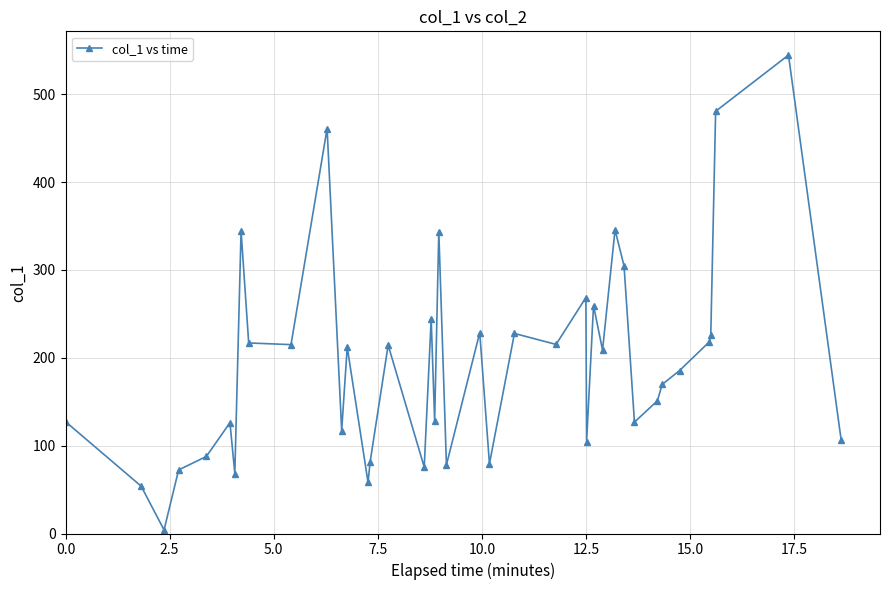

What is the difference between the maximum and minimum values?

540.5